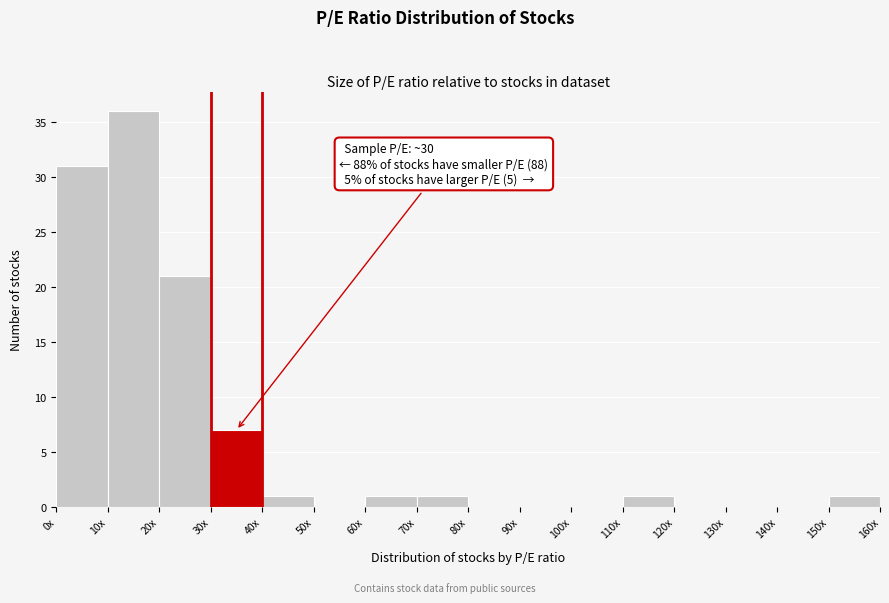

Reading left to right, transcribe all the data shown in this chart.

0x=31	10x=36	20x=21	30x=7	40x=1	50x=0	60x=1	70x=1	80x=0	90x=0	100x=0	110x=1	120x=0	130x=0	140x=0	150x=1